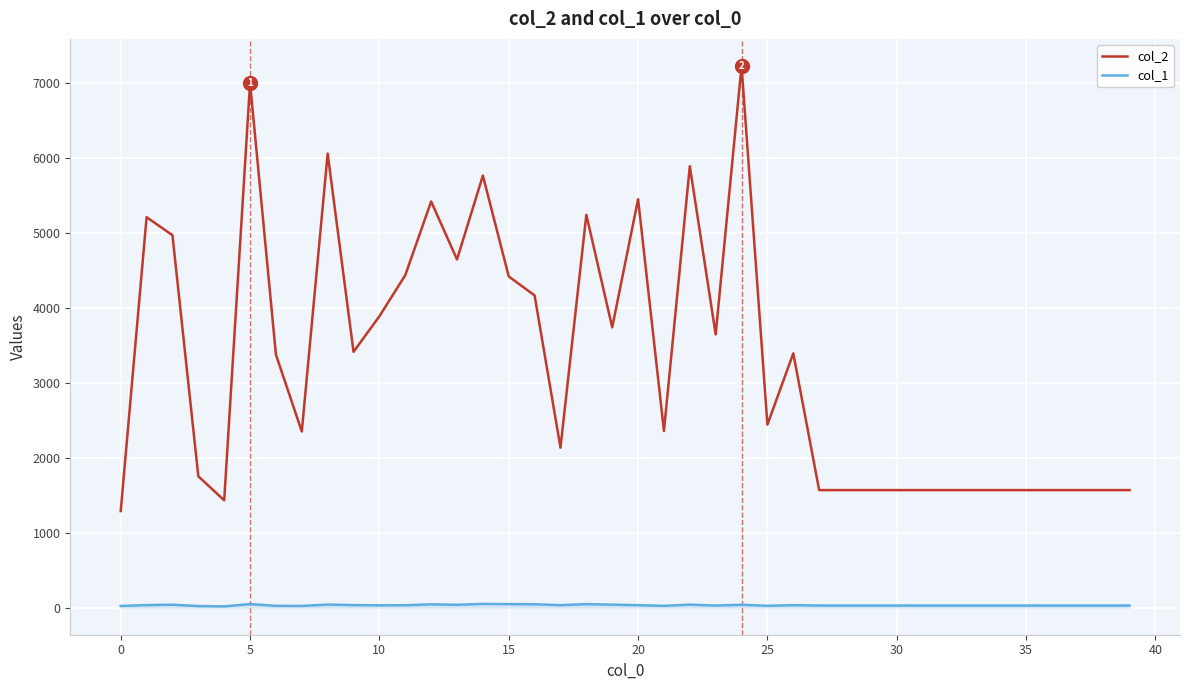

Which series has the largest total across all categories?

col_2